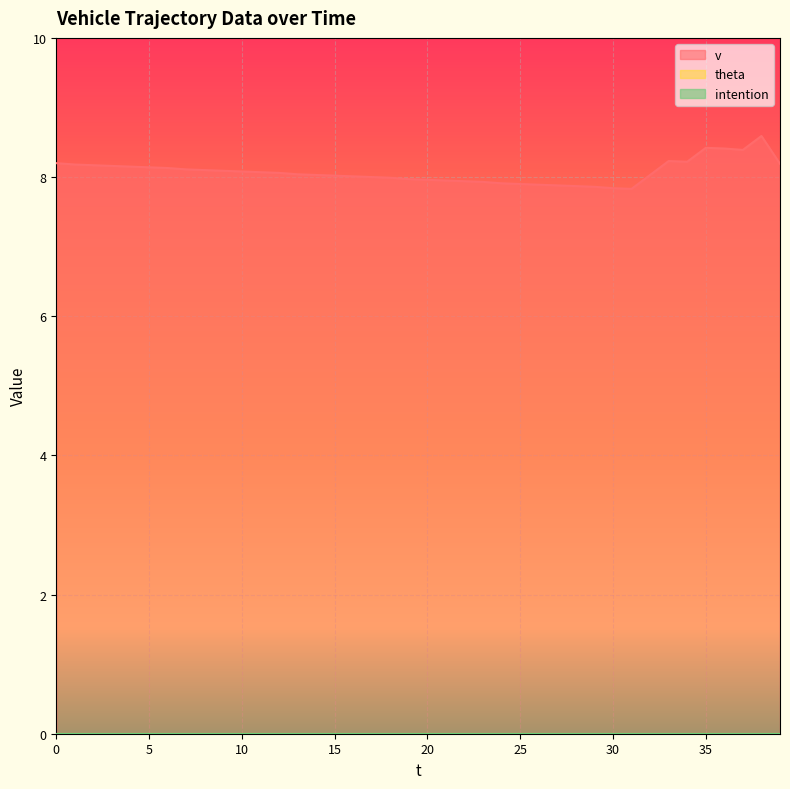

List the series in order of their peak value, lowest first.

theta, intention, v